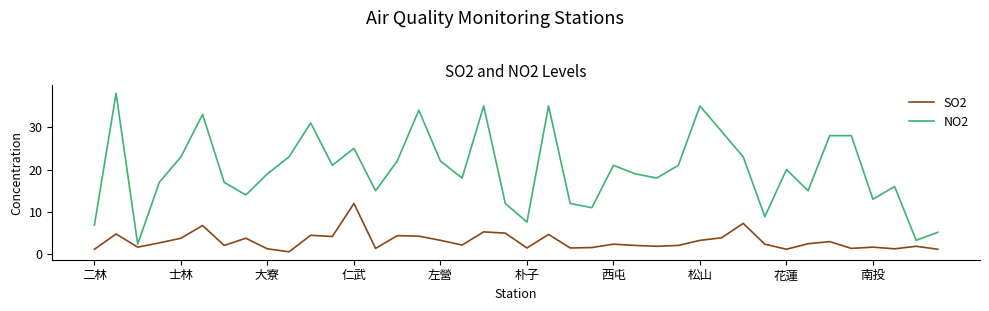

List the series in order of their overall mean, lowest first.

SO2, NO2